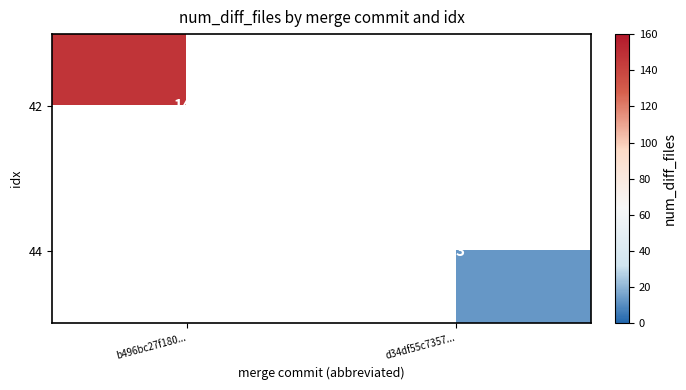

At how many categories does at least one series exceed 49?

1